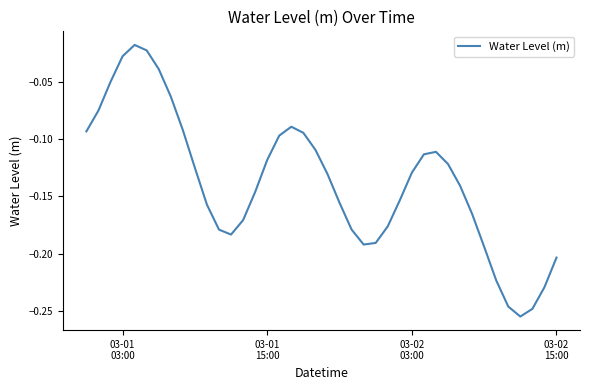

How many lines are shown in the chart?

1